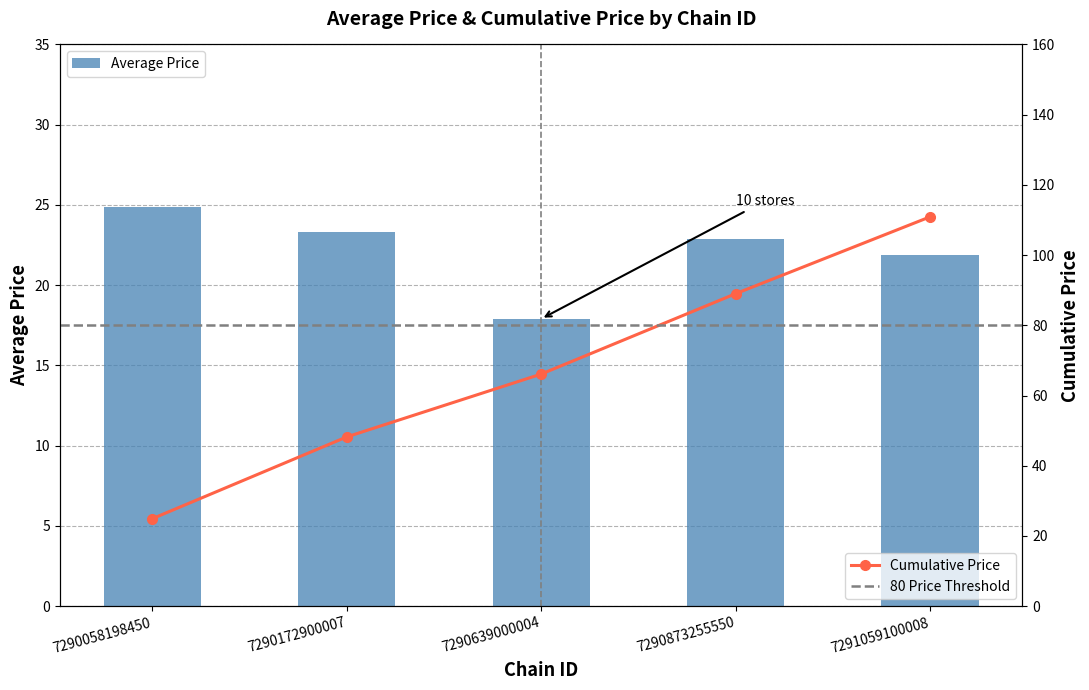

What is the change in value from 7290873255550 to 7291059100008?

-1.0